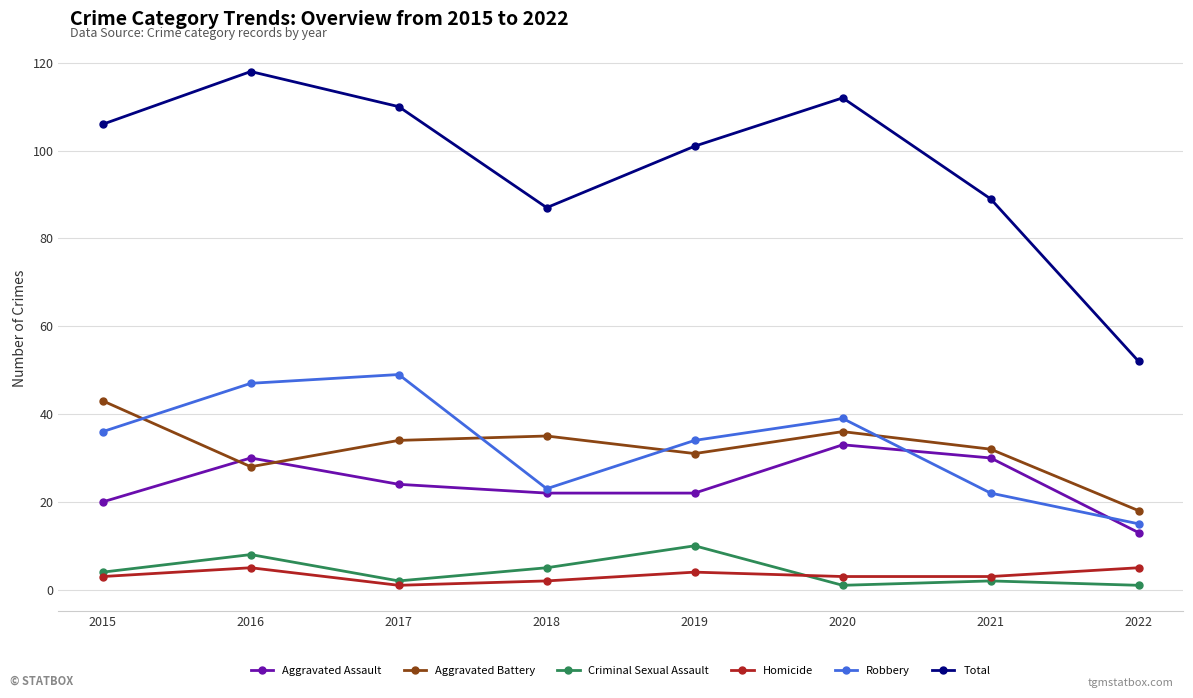

Is the value of Aggravated Assault at 2019 greater than the value of Aggravated Battery at 2021?

No